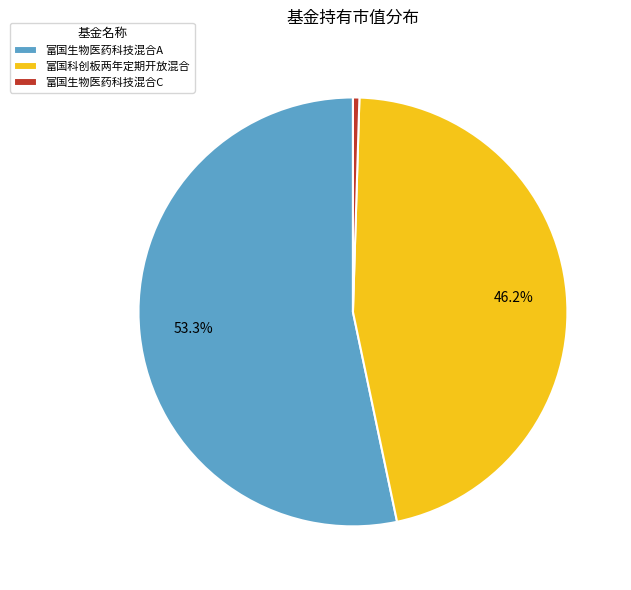

Which slice represents more than half of the pie?

富国生物医药科技混合A